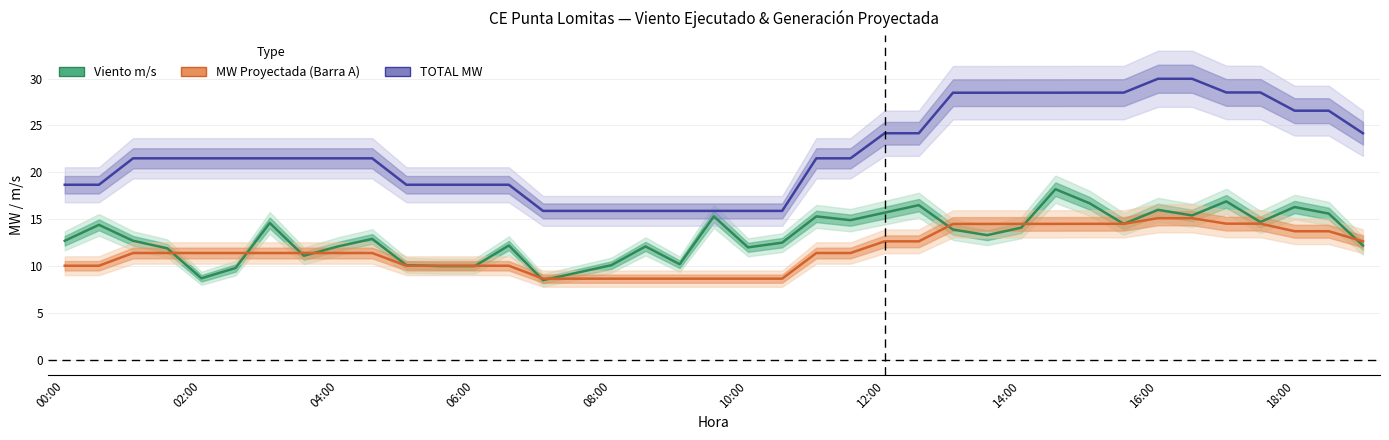

True or false: MW Proyectada (Barra A) and TOTAL MW intersect in this chart.

False